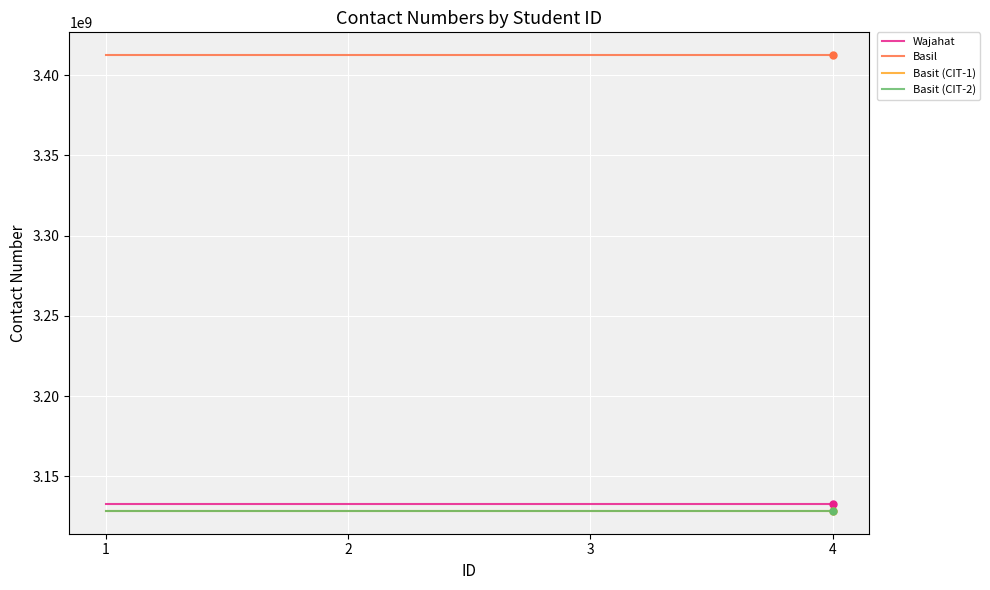

Does the chart have visible grid lines?

Yes